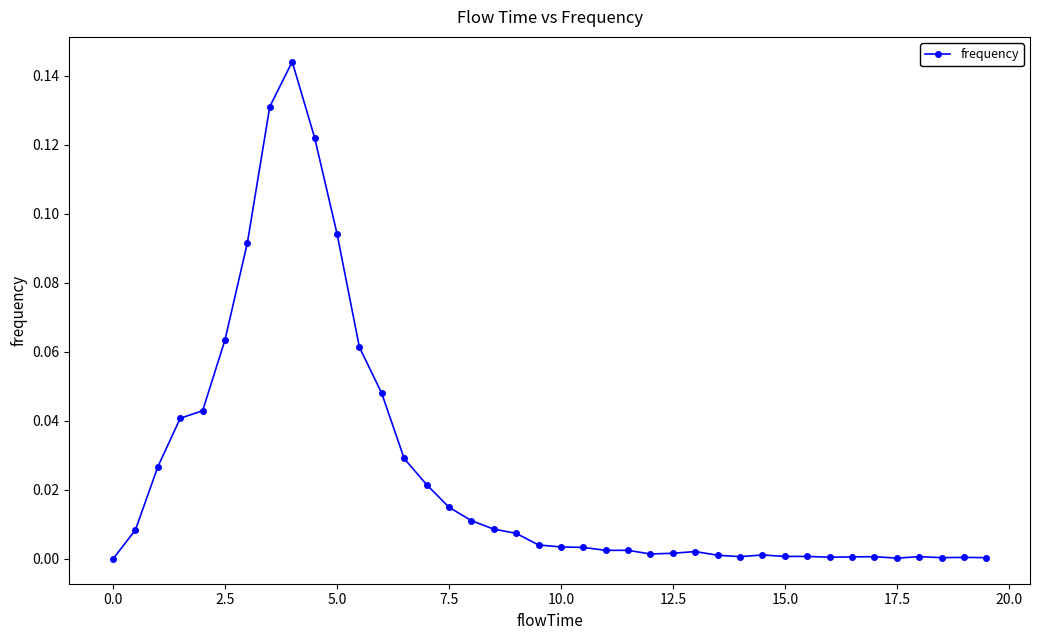

True or false: the data has more than 2 interior local peaks.

True